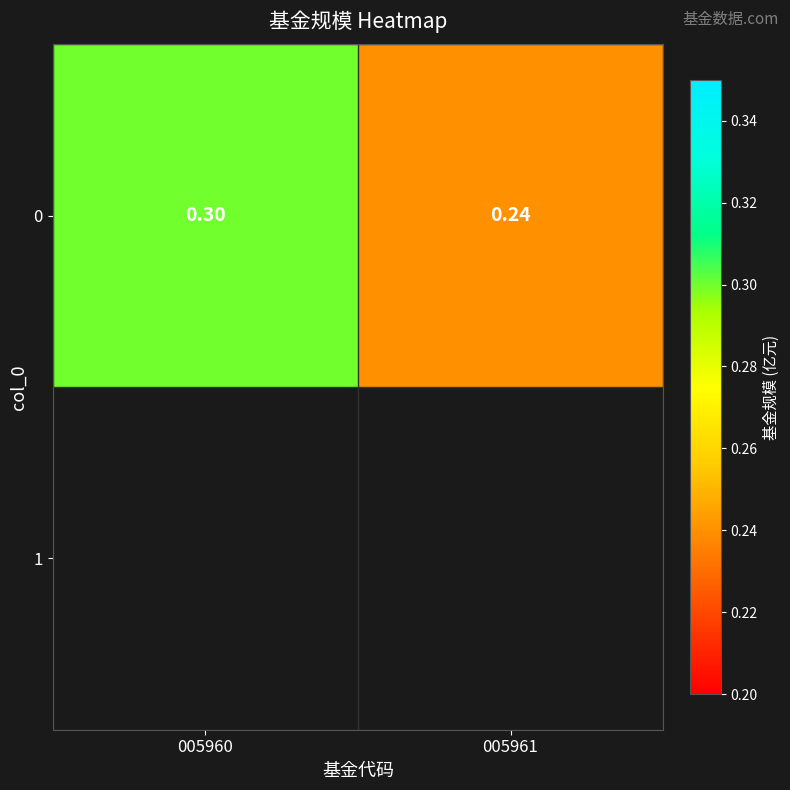

Which has a higher value, 005961 or 005960?

005960